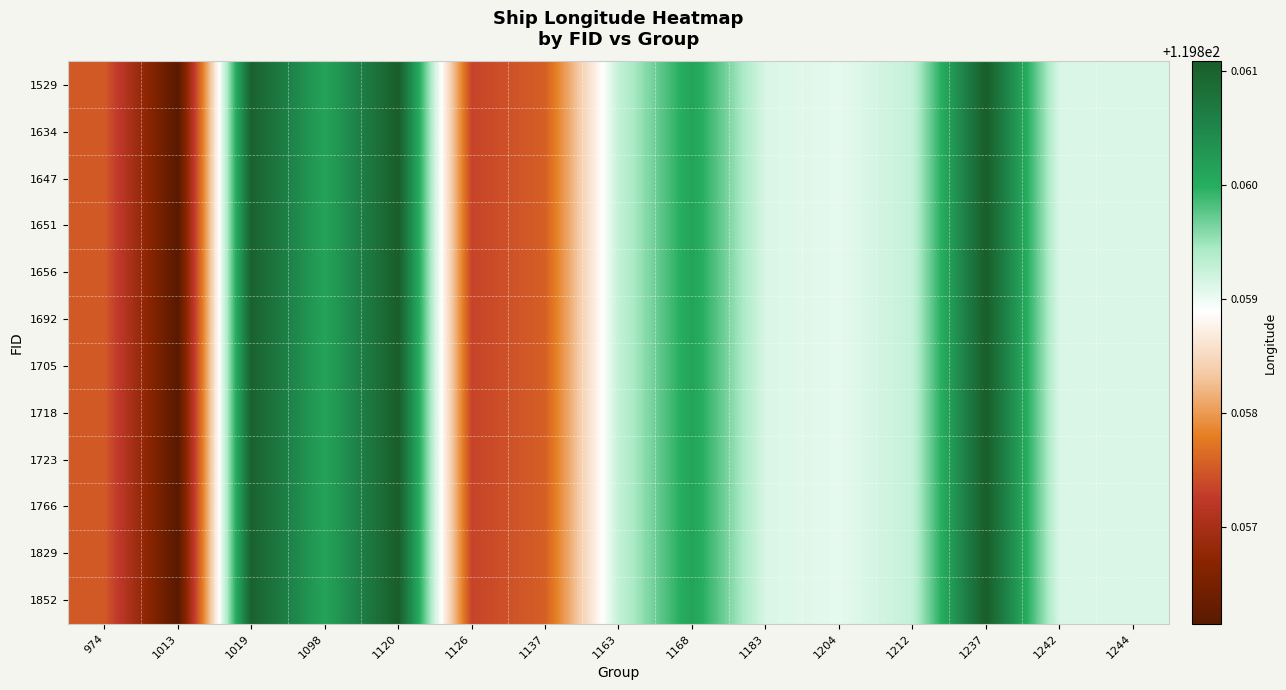

What is the minimum value shown in the chart?

119.9